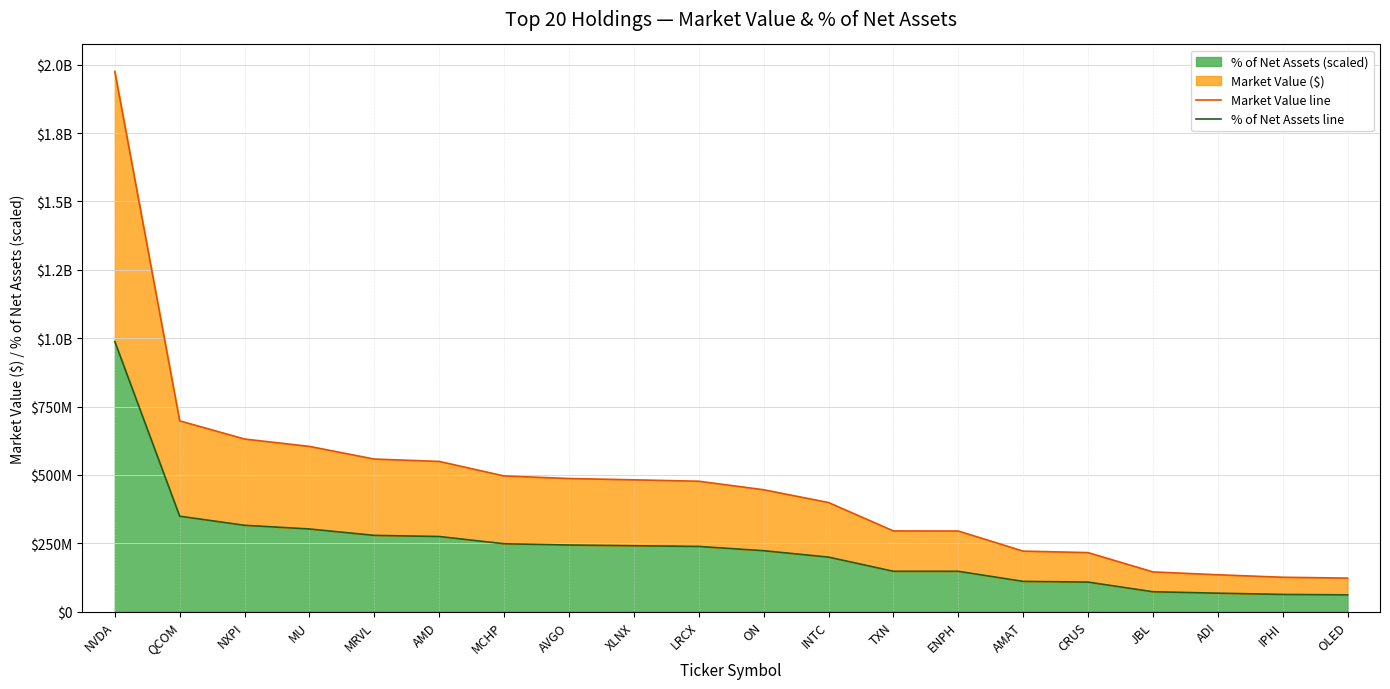

What position from the left is LRCX?

10